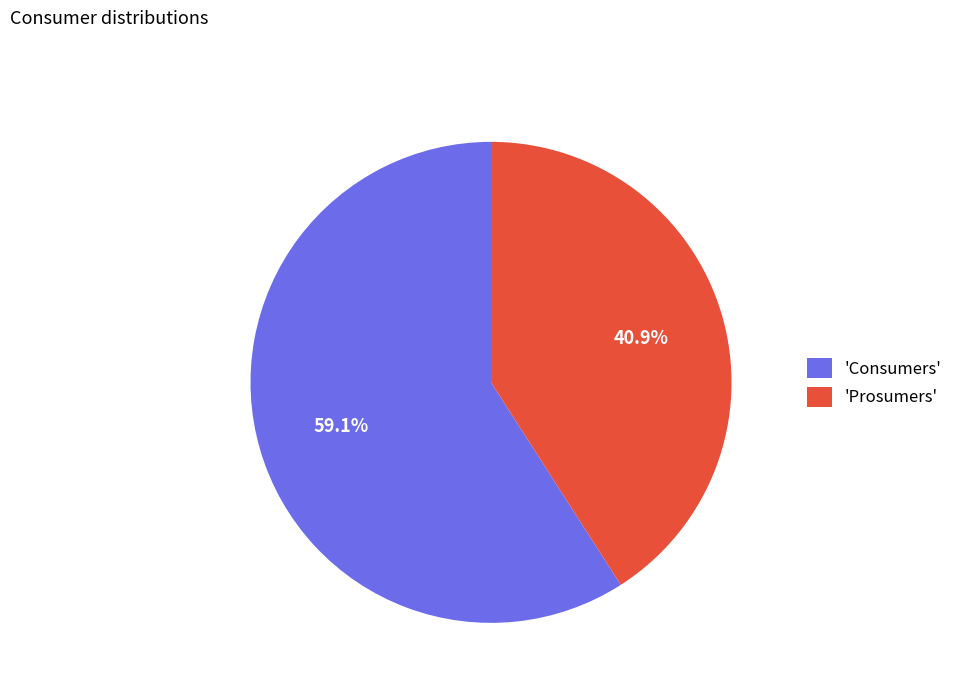

Which category has the smallest portion of the pie?

'Prosumers'